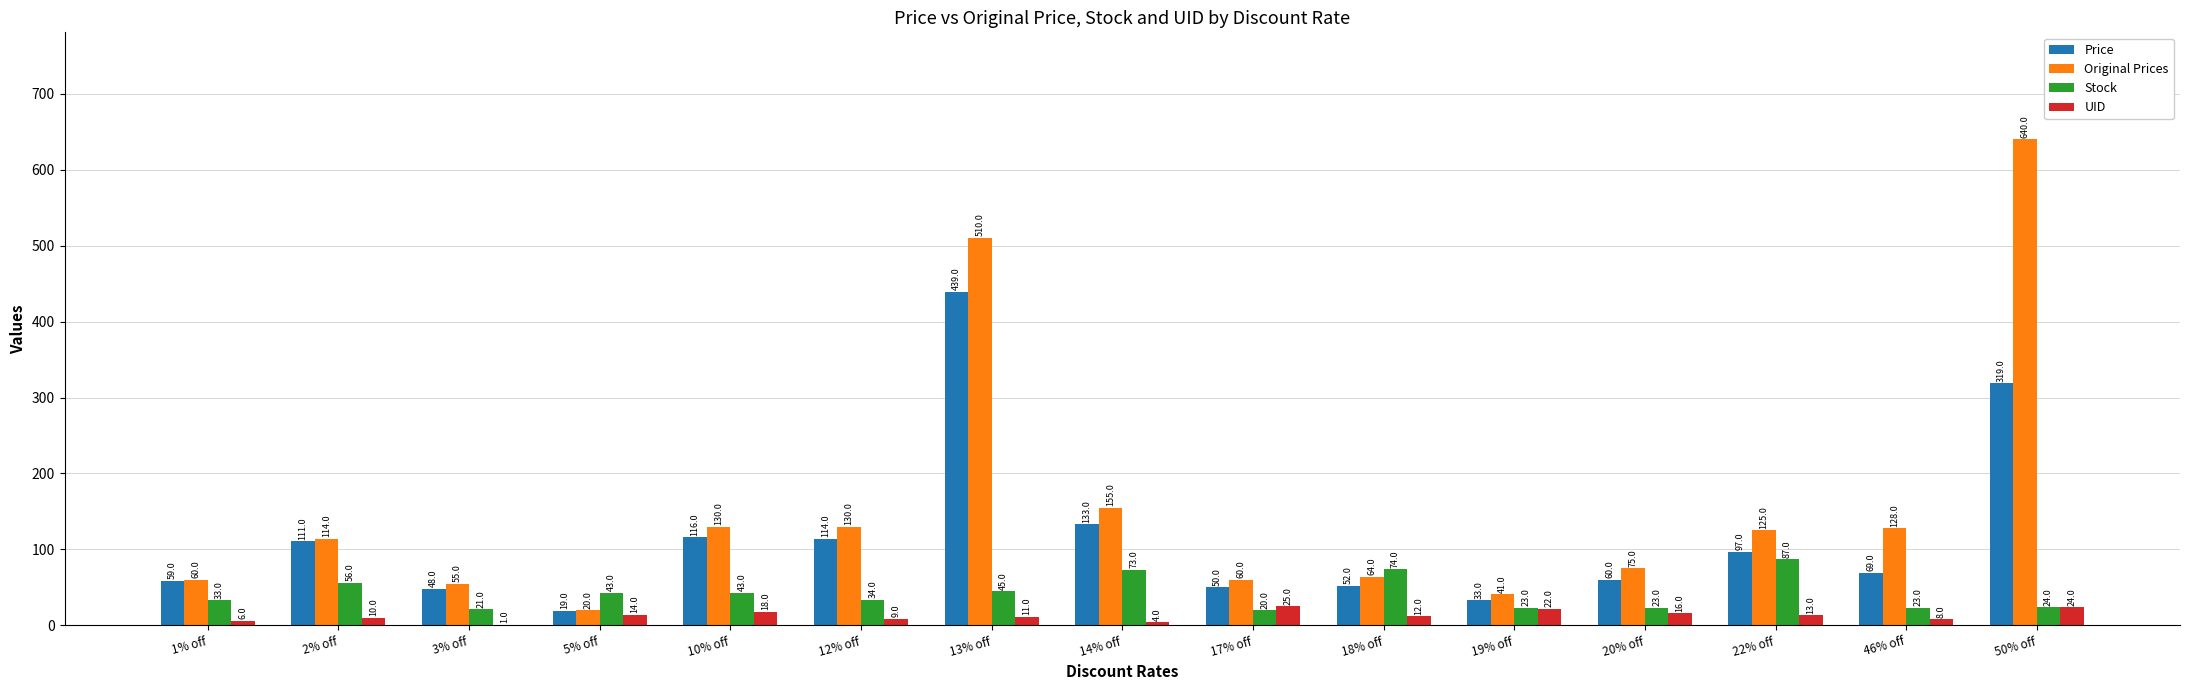

What is the sum of the Stock values at 1% off and 20% off?

56